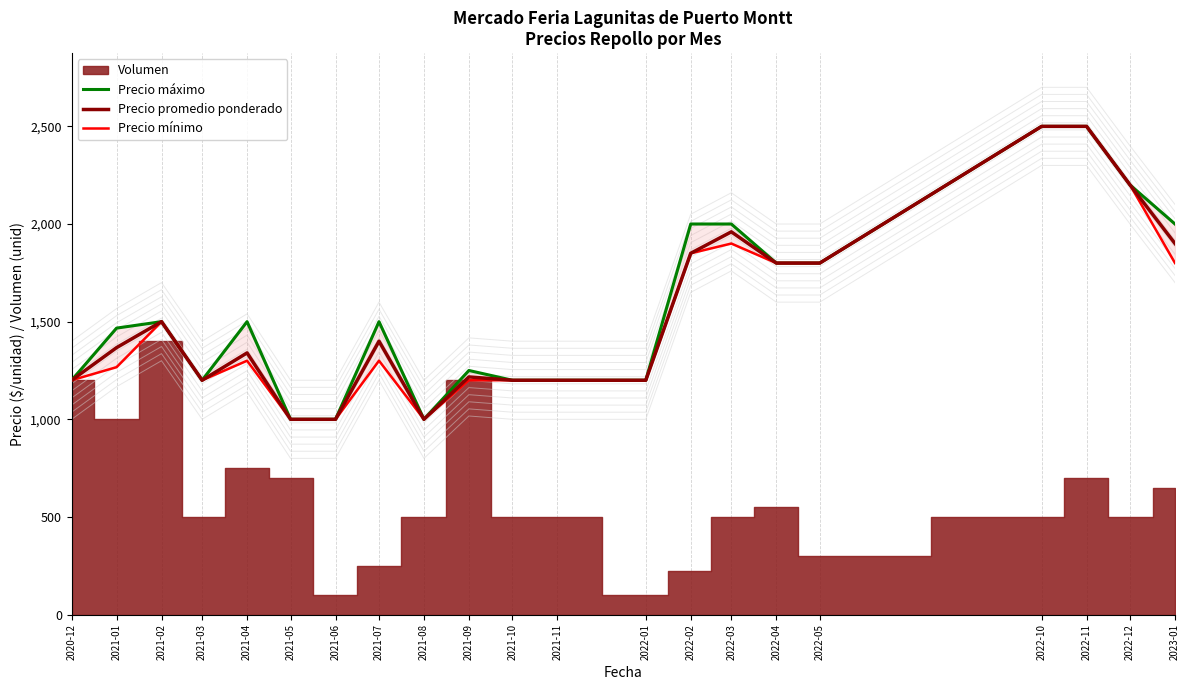

What is the average value of the Precio promedio ponderado series?

1540